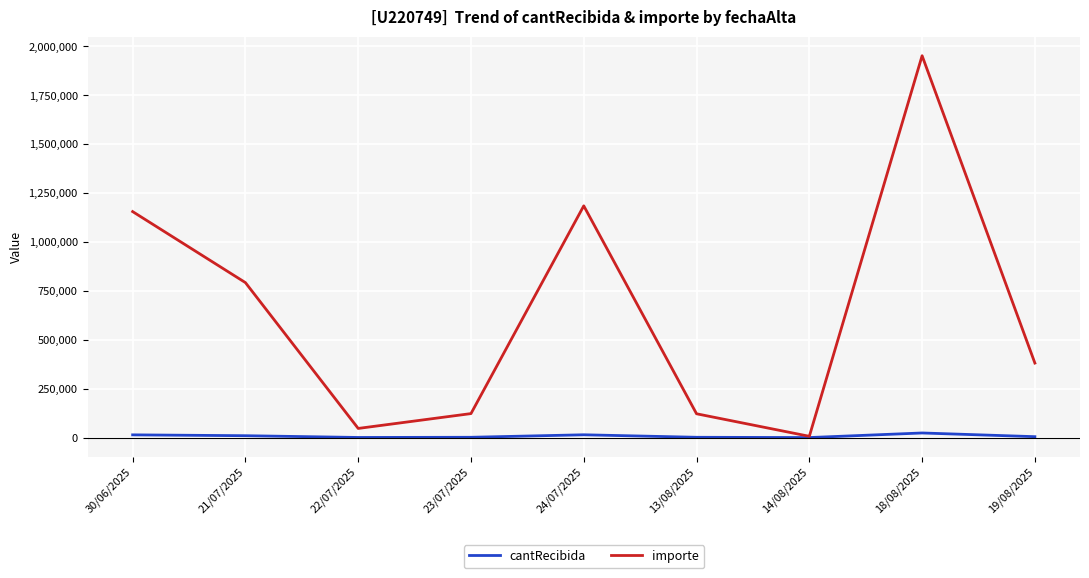

At which category is the sum across all series the highest?

18/08/2025